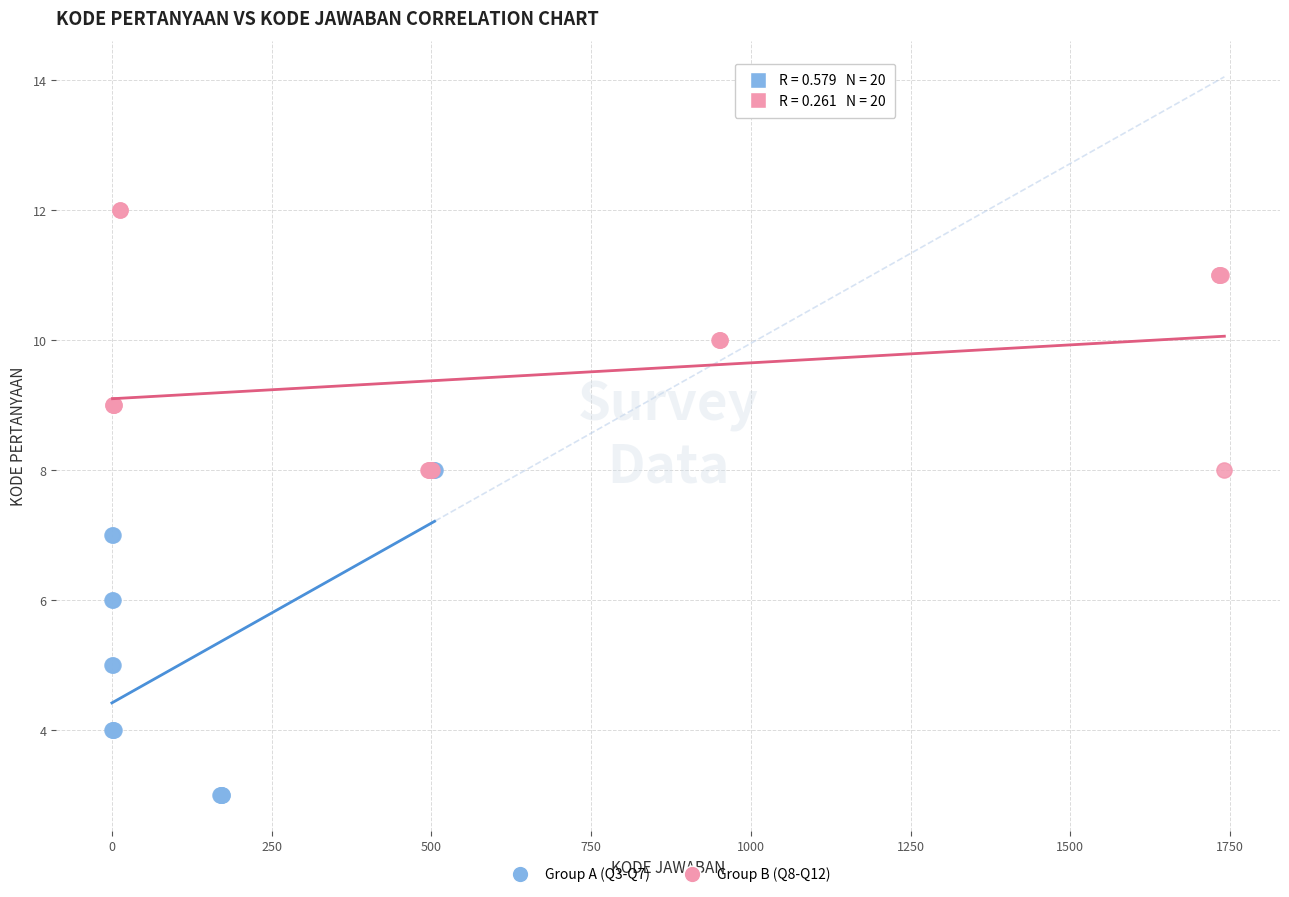

Which series contains the lowest Y value?

Group A (Q3-Q7)